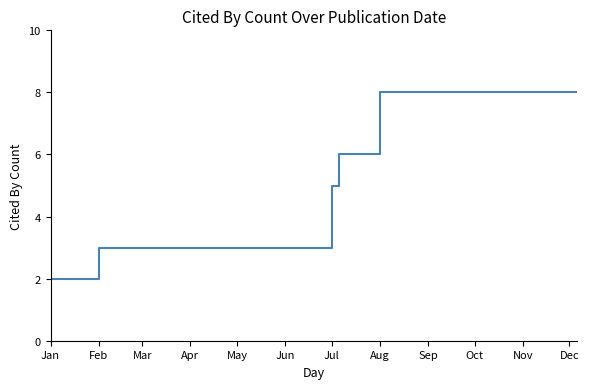

What is the maximum value shown in the chart?

8